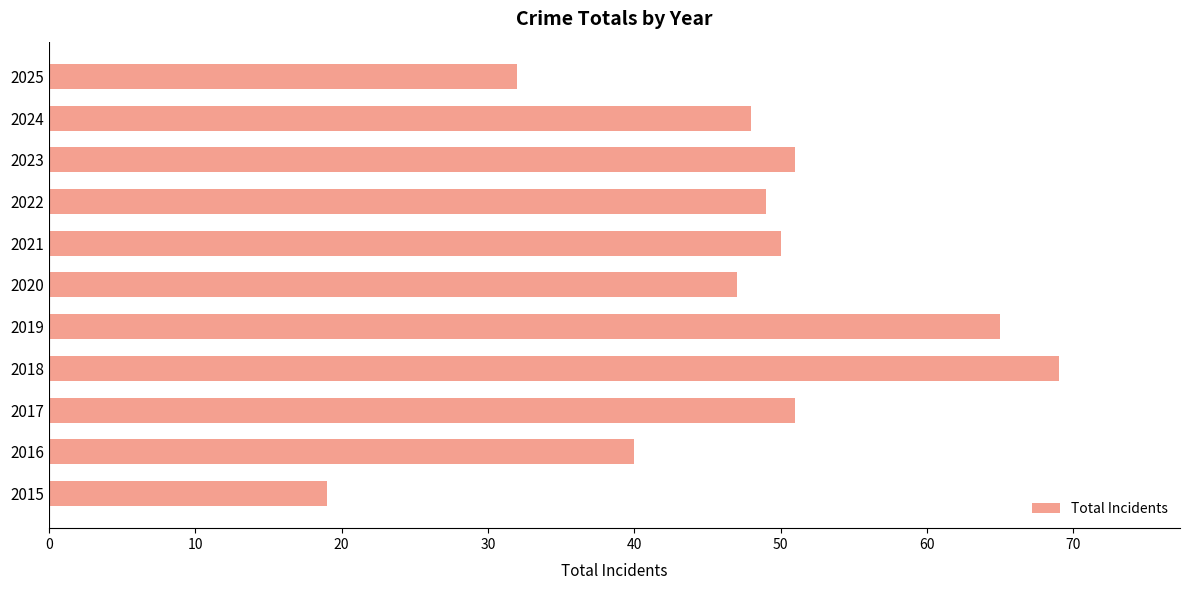

Which label corresponds to the smallest value in the chart?

2015